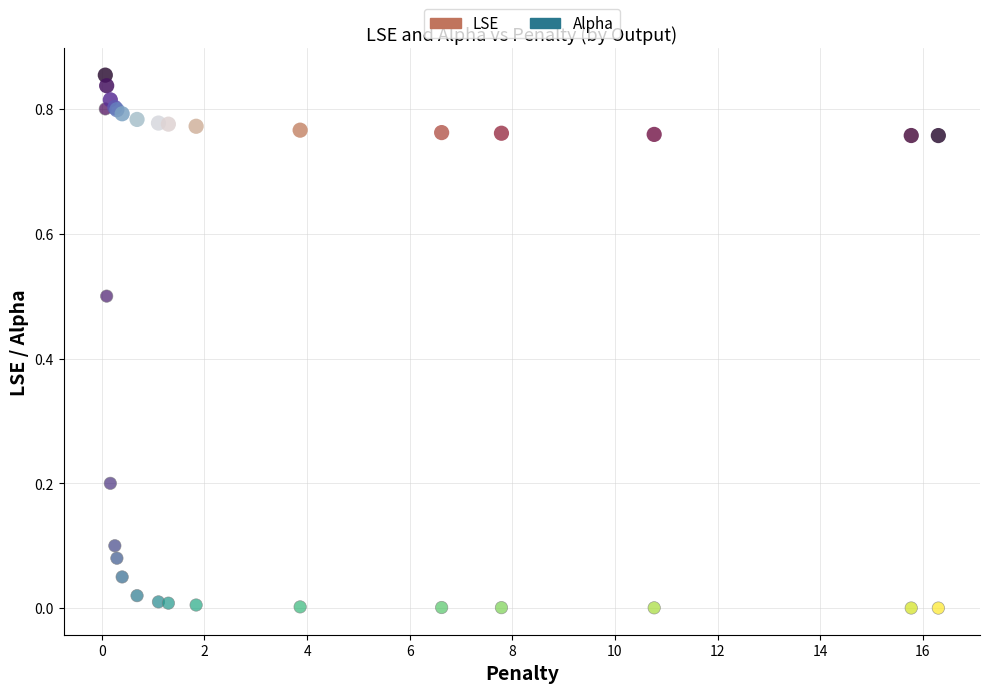

Which series contains the highest Y value?

LSE